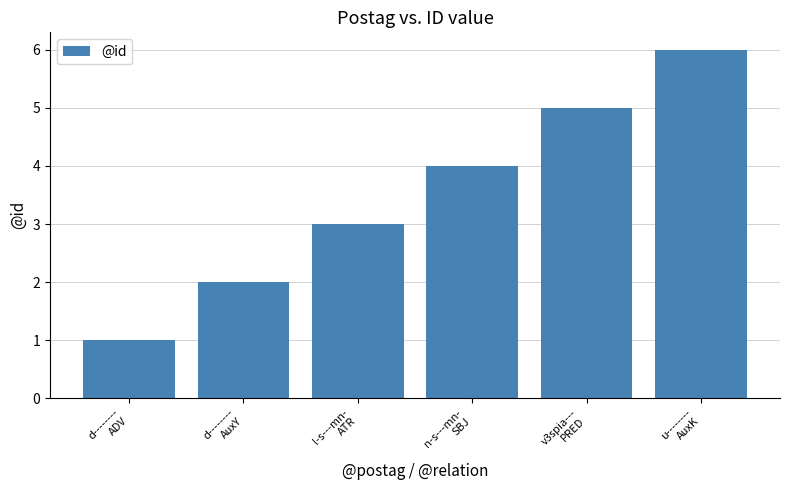

Approximately how many times larger is the value at l-s---mn-
ATR compared to d--------
AuxY?

1.5